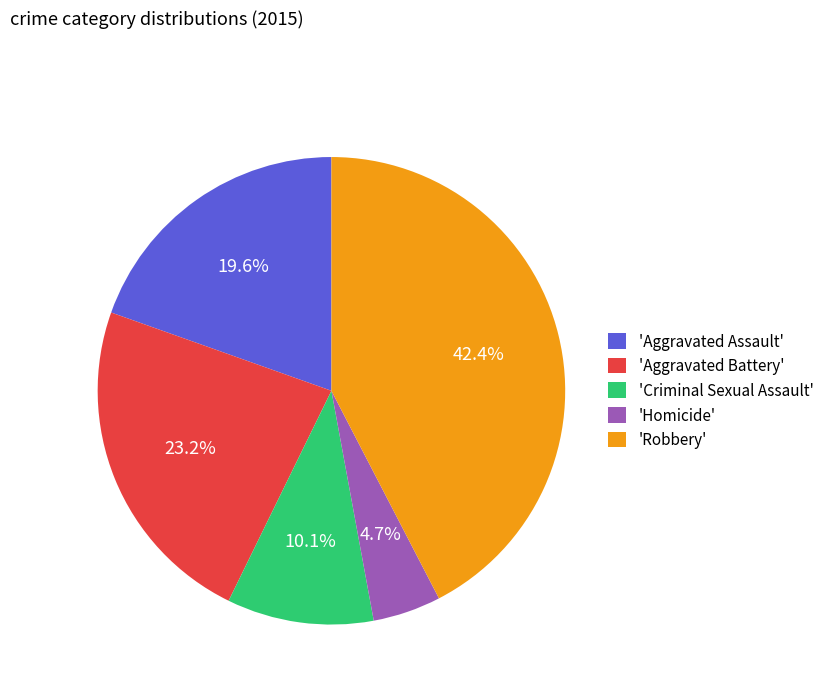

To the nearest percent, what is the difference between the largest and smallest slice percentages?

38%